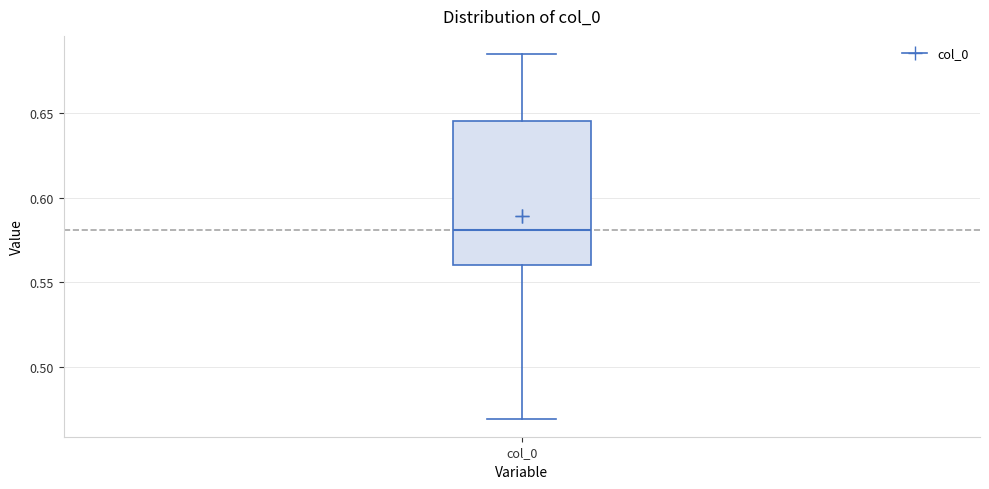

Transcribe this box plot: give where the median line is, the range the box spans, and where the two whiskers end, as read against the y-axis. The values are not printed on the chart, so give them approximately, as read against the axis.

median 0.580, box 0.560 to 0.645, whiskers 0.470 to 0.685